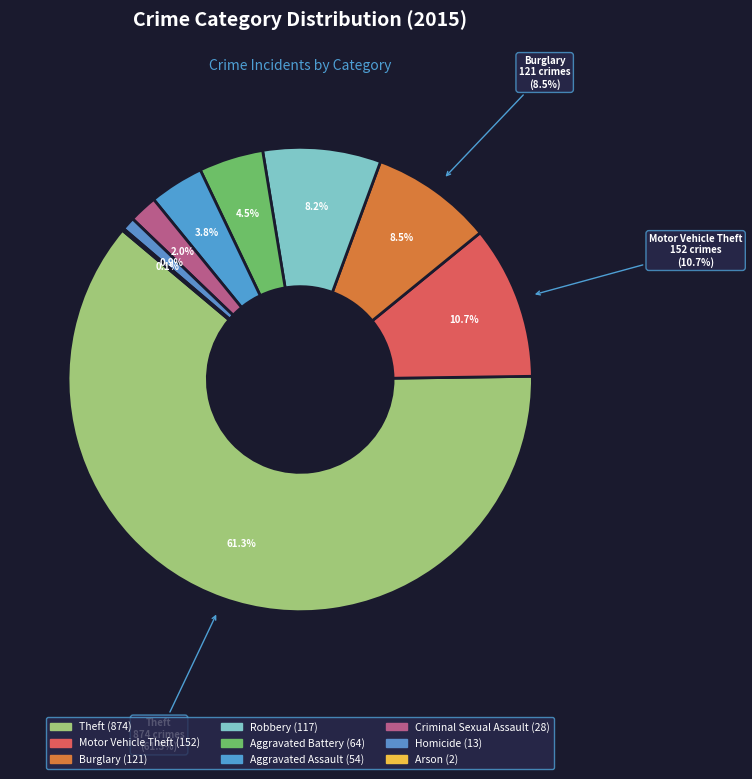

To the nearest percent, what is the average slice percentage?

11%